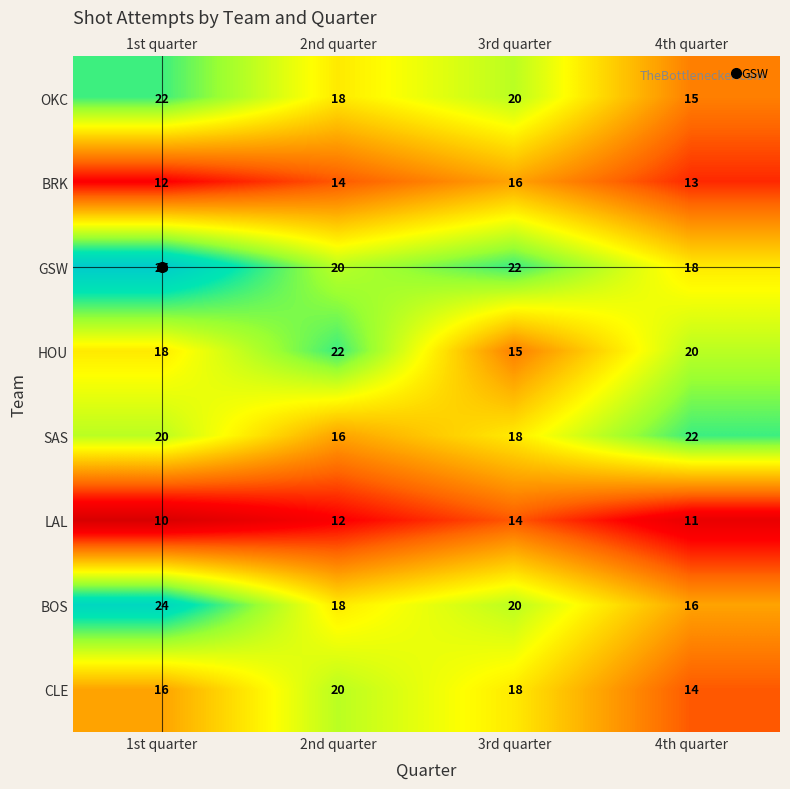

What is the approximate value of OKC at 3rd quarter?

20